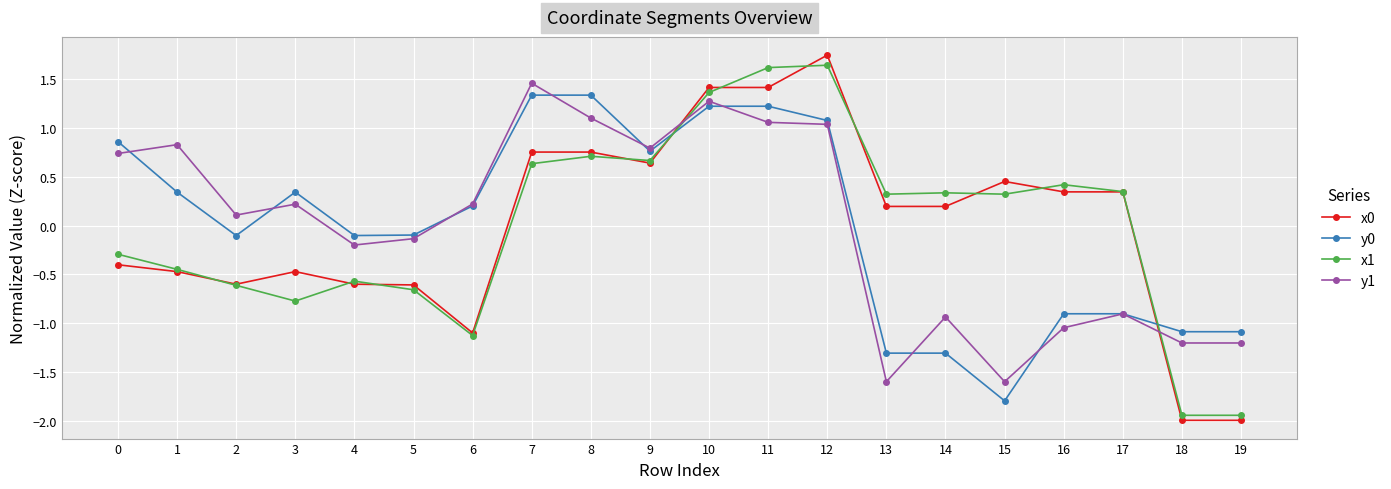

Which series has the widest spread of values?

x0